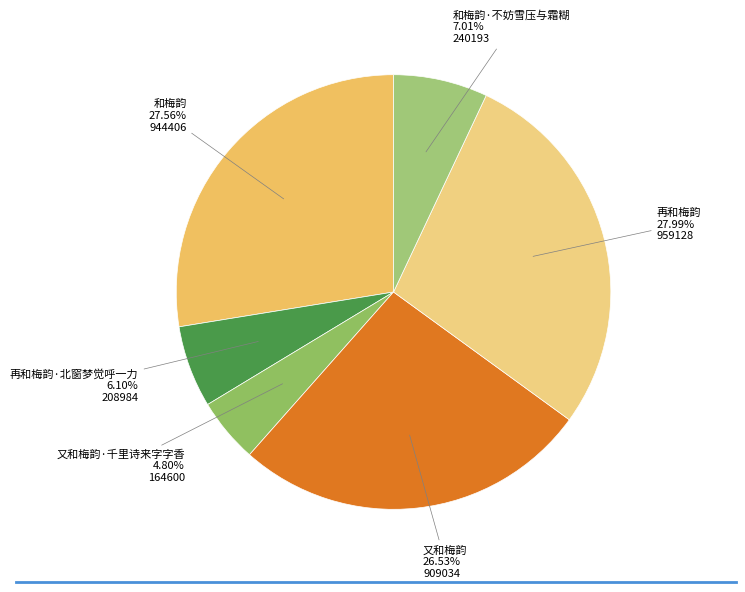

How many slices are in this pie chart?

6